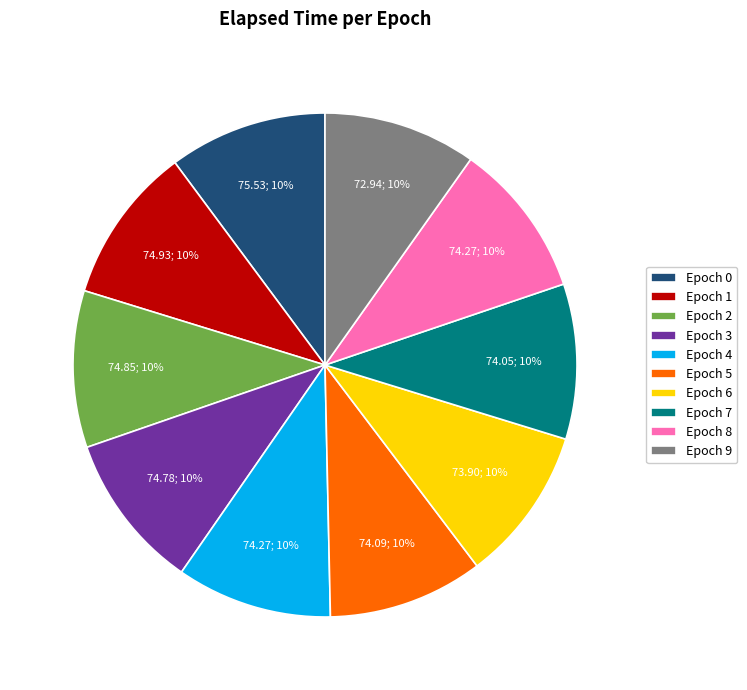

To the nearest percent, what is the average slice percentage?

10%